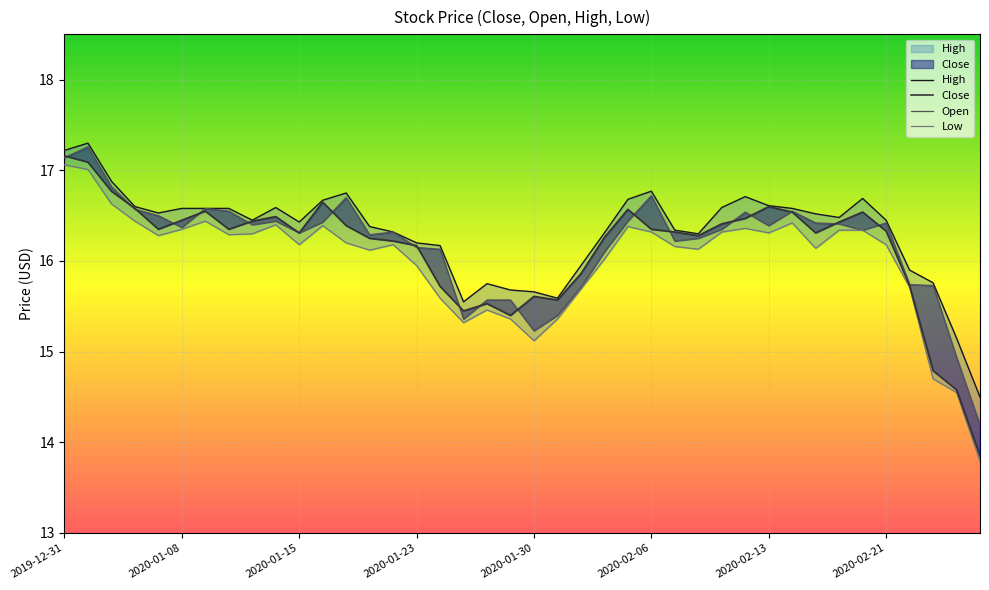

Which series changed the most between 8 and 10?

Close